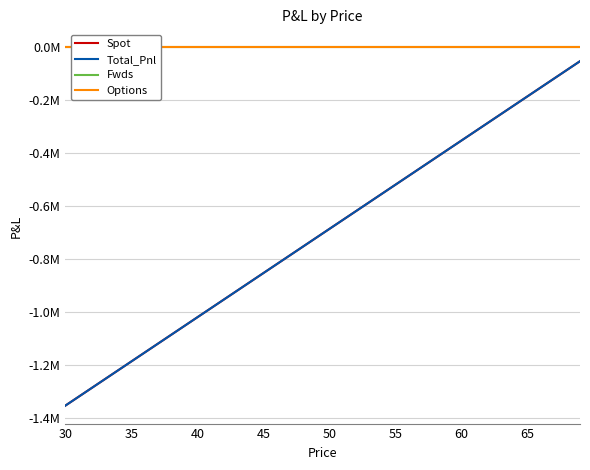

True or false: Spot and Fwds intersect in this chart.

False